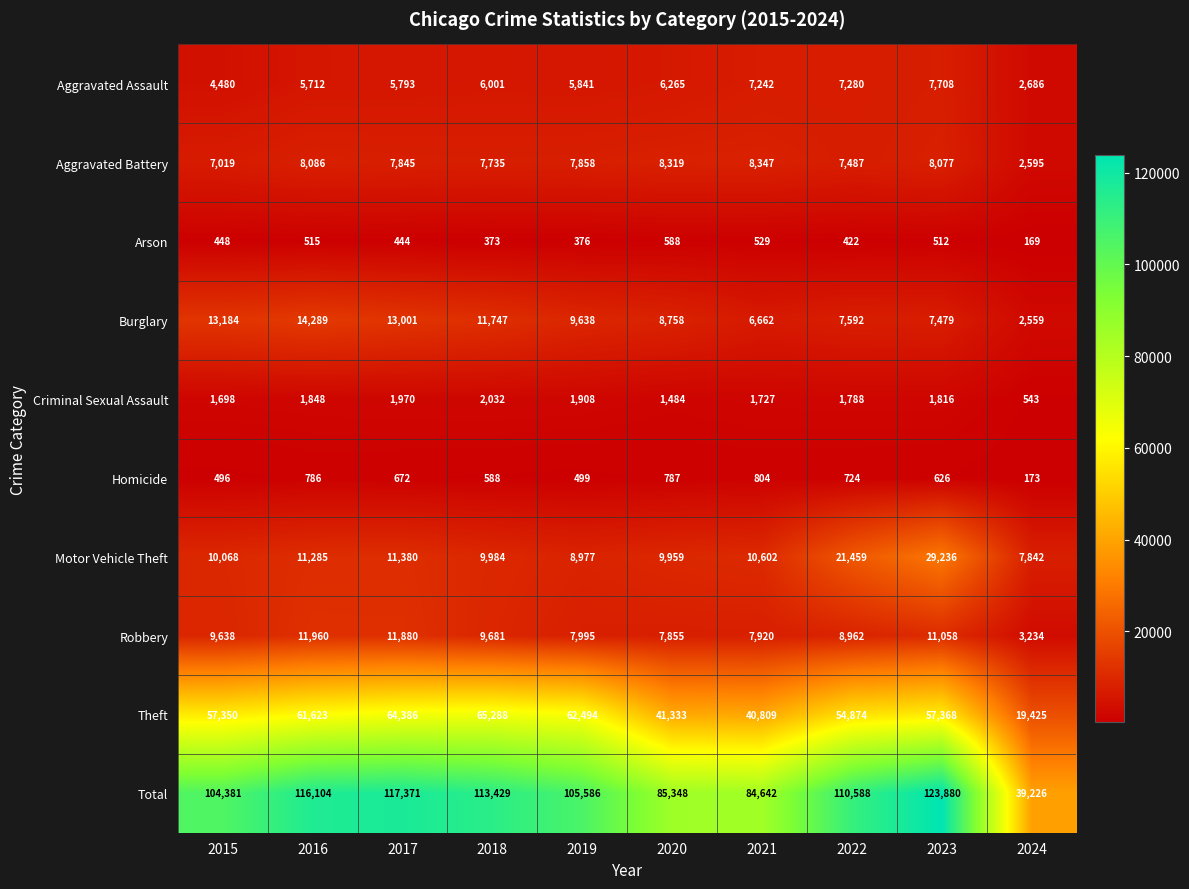

Which category has the highest value in the Burglary series?

2016